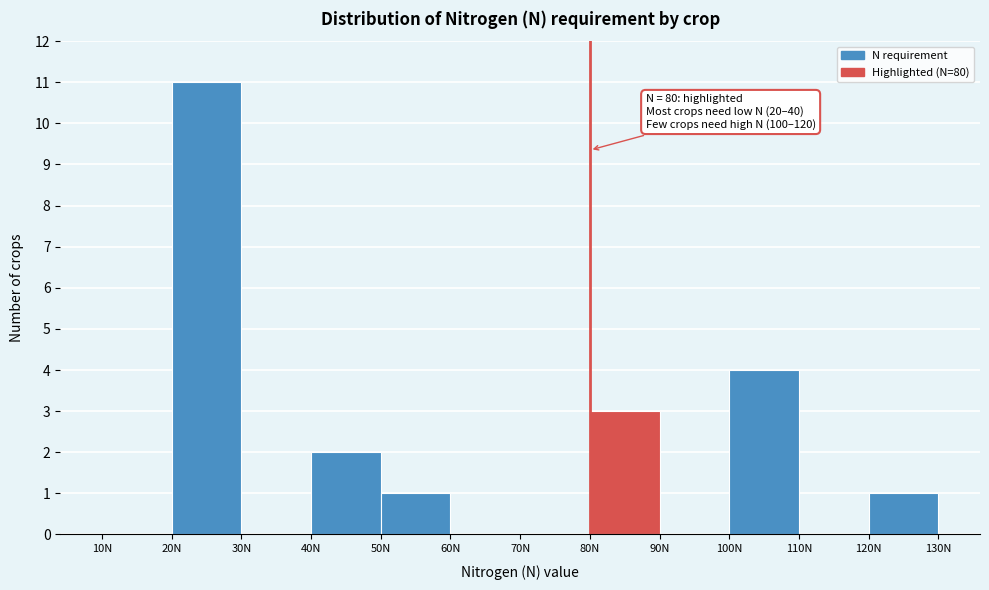

Which range on the x-axis has the tallest bar?

20 to 30